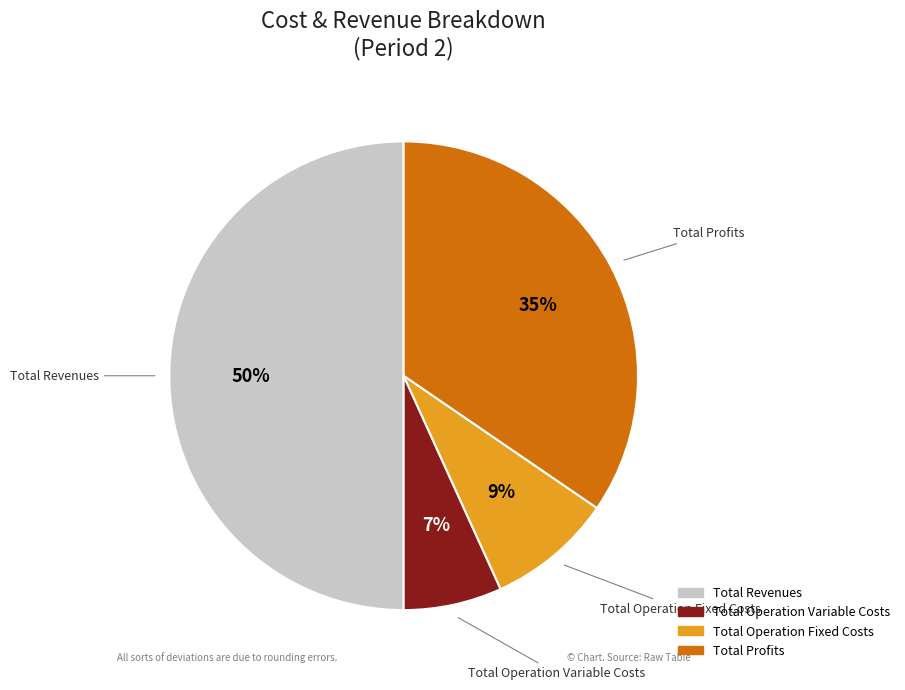

To the nearest percent, what is the average slice percentage?

25%